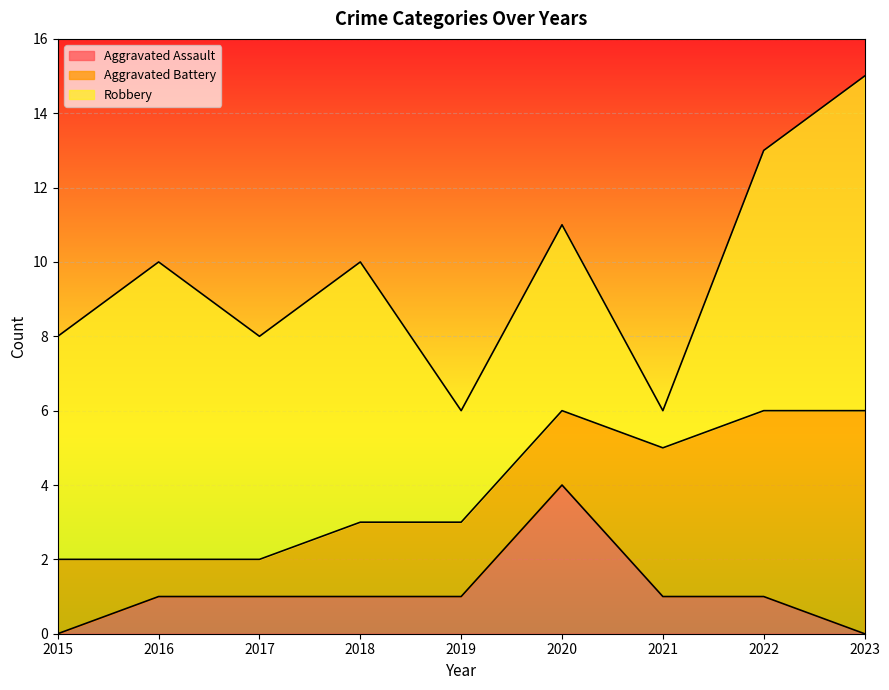

Which series has the largest total across all categories?

Robbery